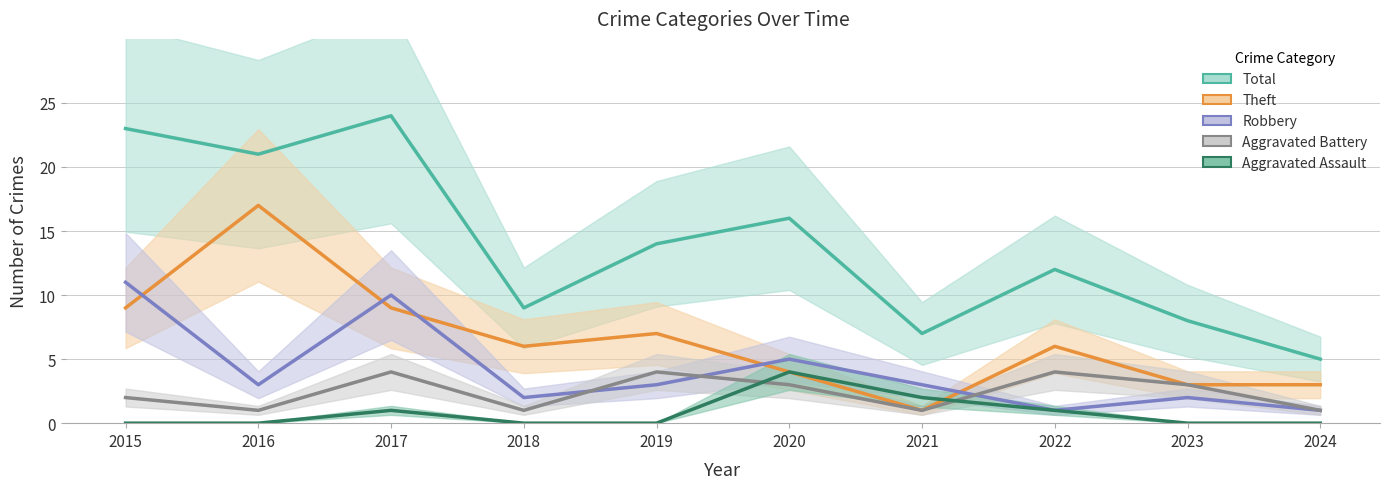

What is the value of the Theft point at the 4th from the left?

6